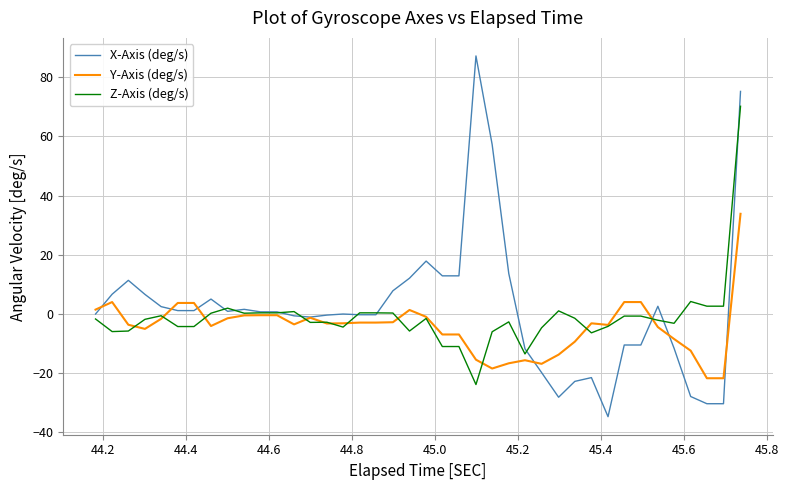

Which series has the widest spread of values?

X-Axis (deg/s)